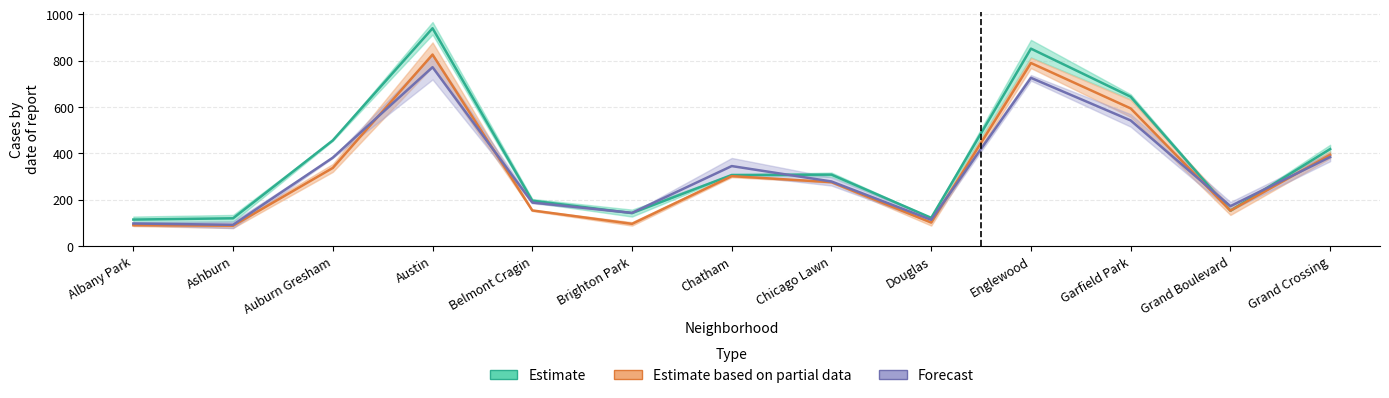

At which label is 2016 closest to 527?

Auburn Gresham